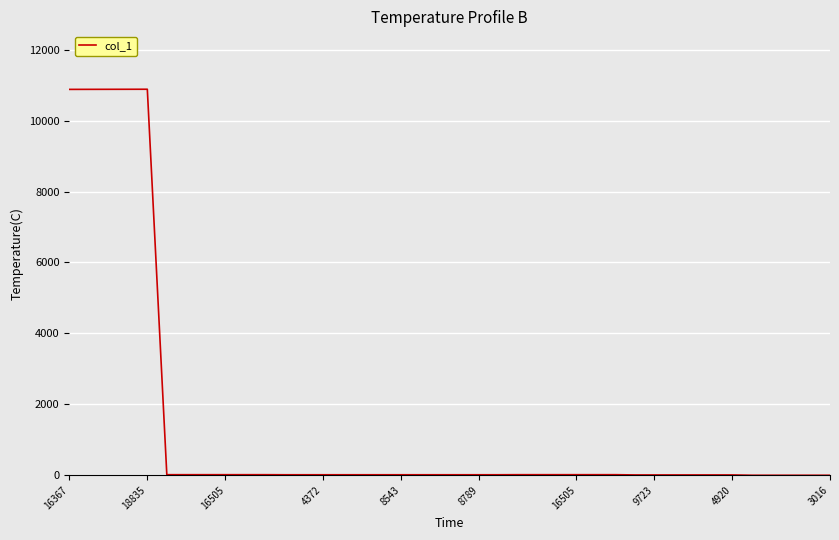

What is the difference between the maximum and minimum values?

10882